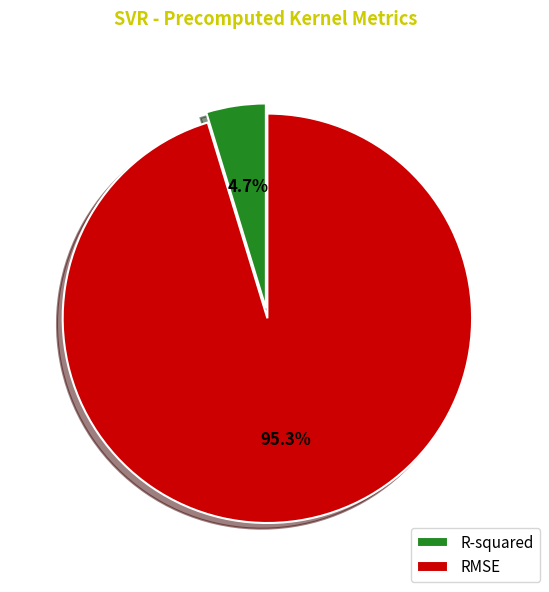

To the nearest percent, what portion does R-squared represent?

5%